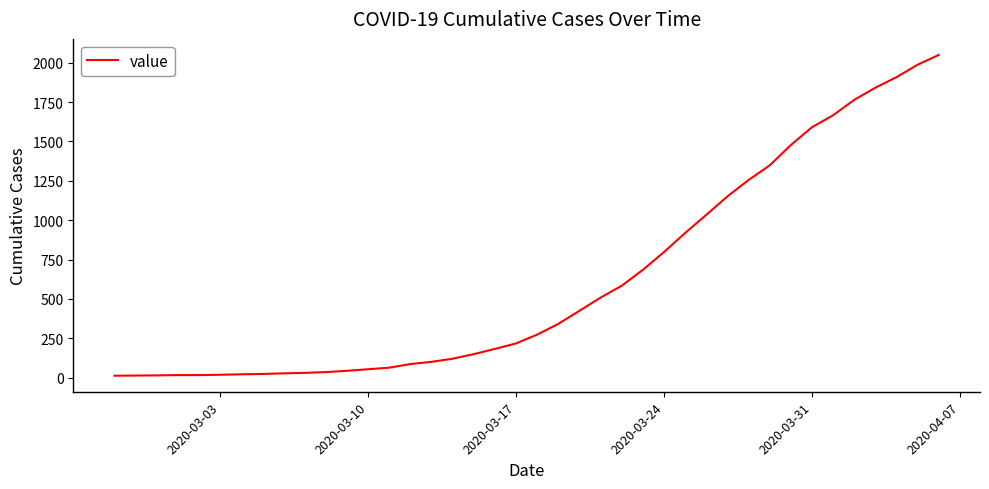

What is the greatest value displayed?

2049